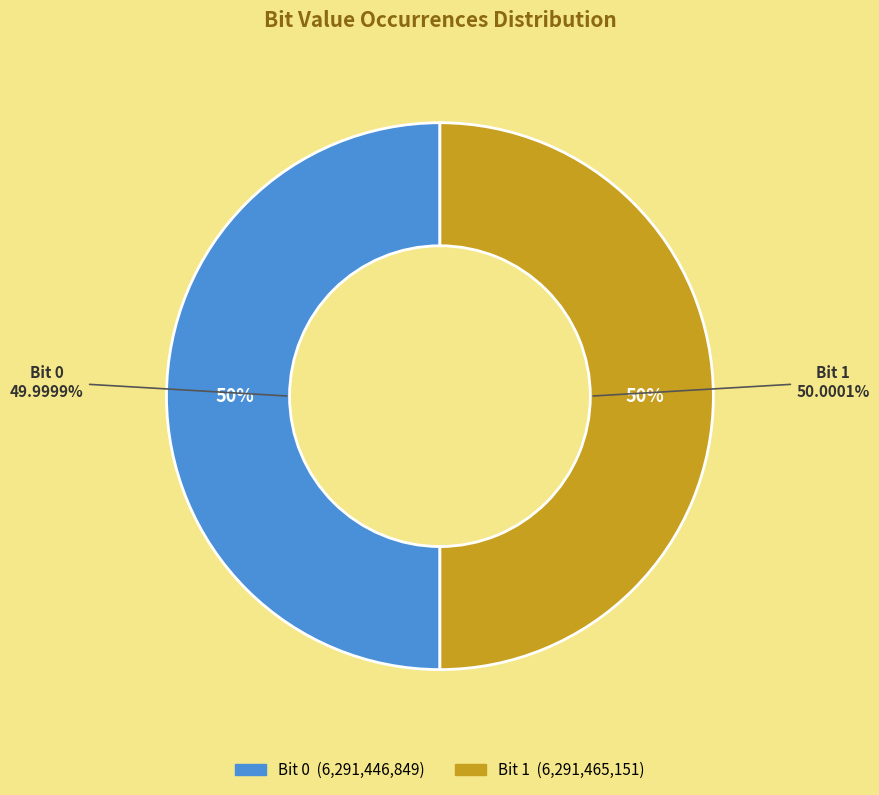

Does 0 account for over 50% of the chart?

No